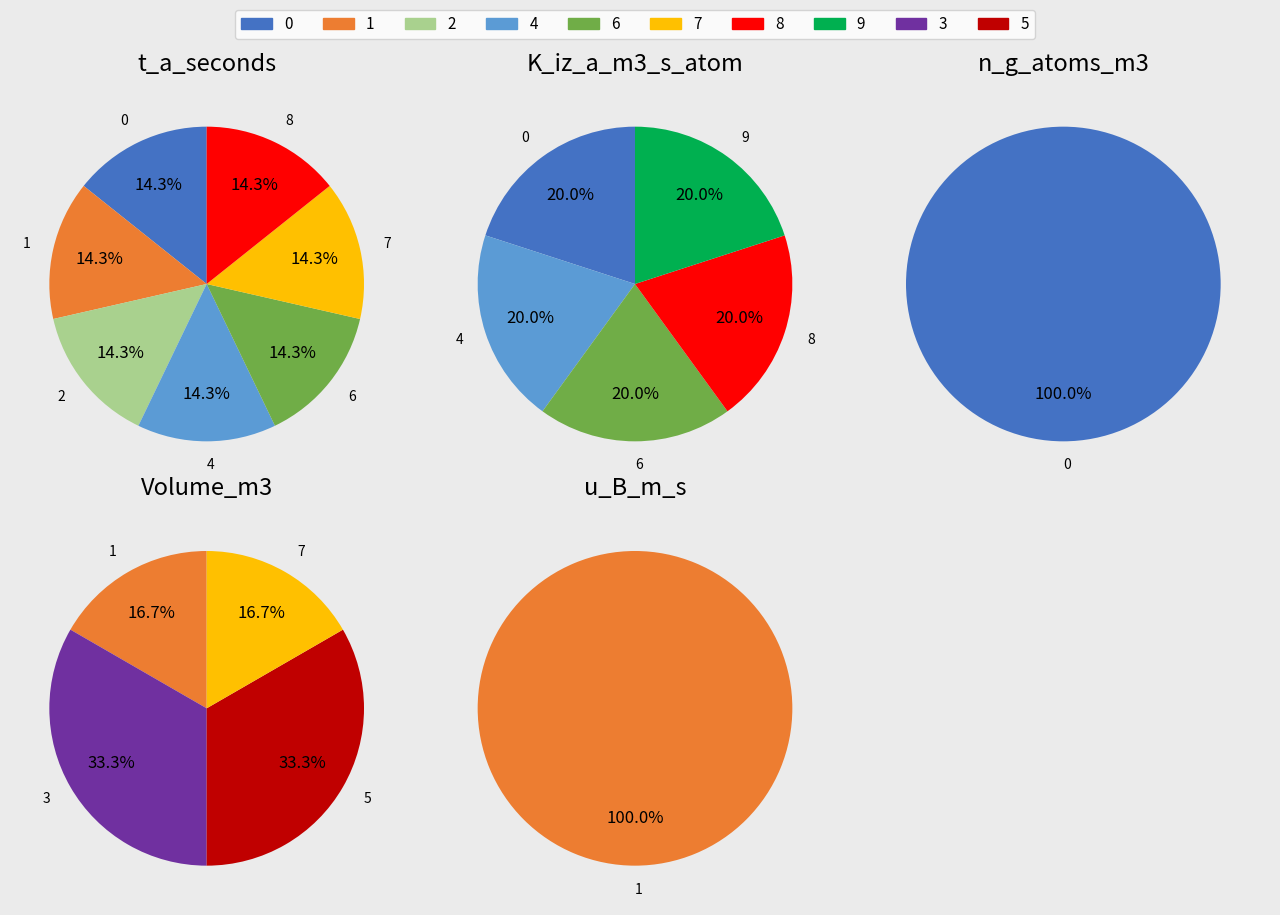

Between 2 and 9, which is larger?

9